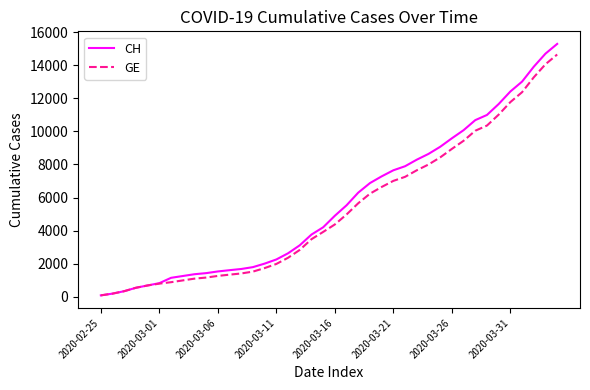

Which series has the largest range (max minus min)?

CH